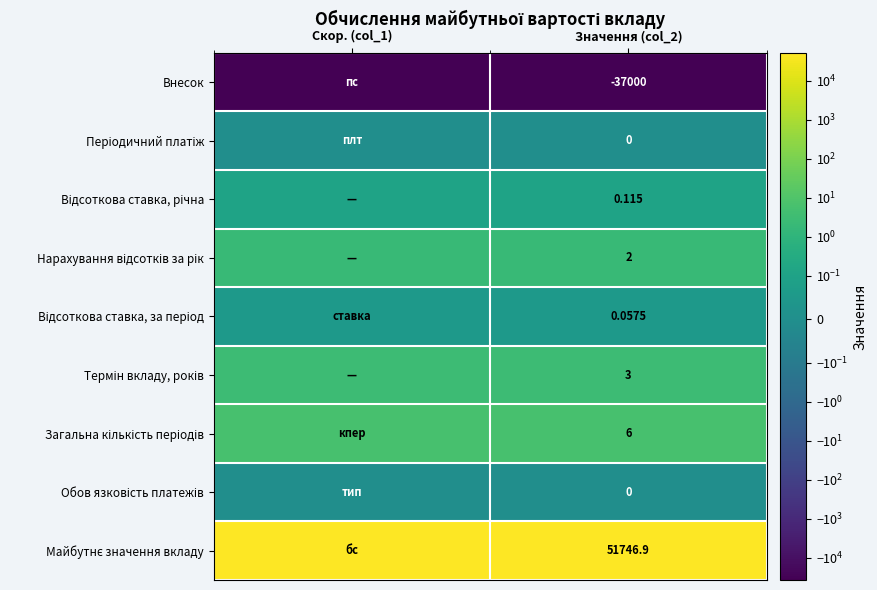

Which label corresponds to the smallest value in the chart?

Скор. (col_1)